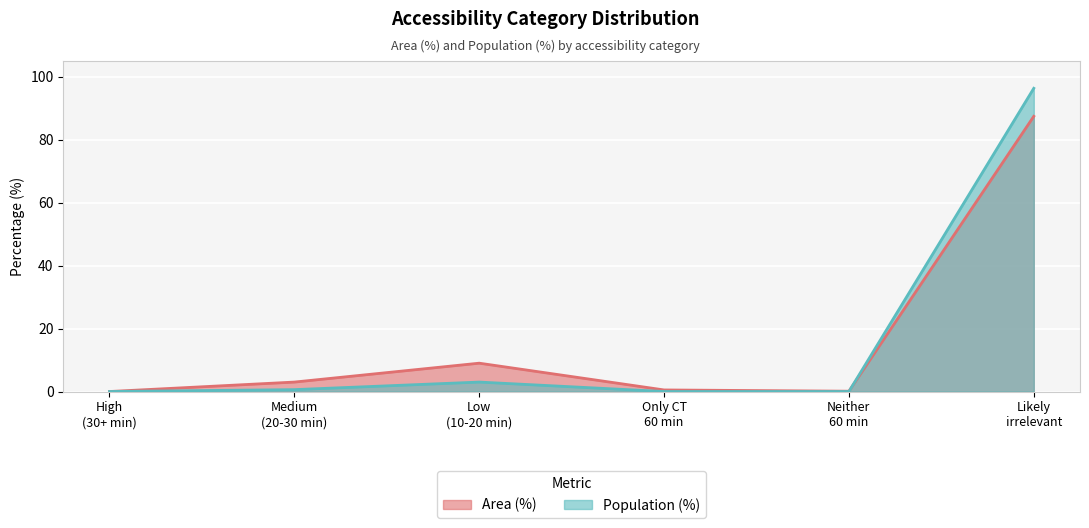

What position from the left is Neither 60 min?

5